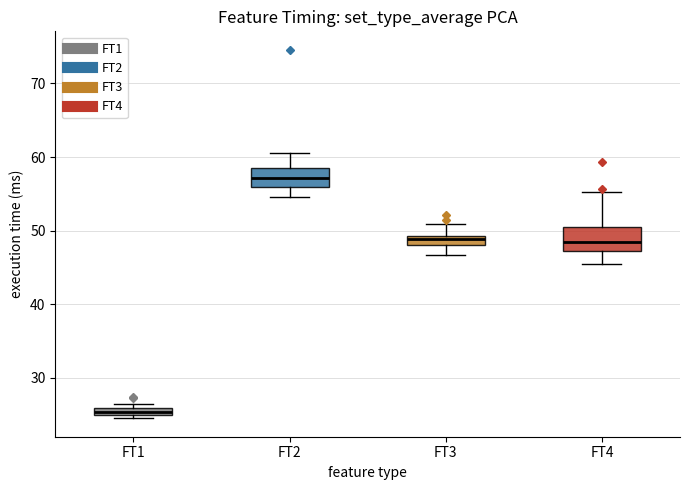

Which box's median line is the lowest?

FT1